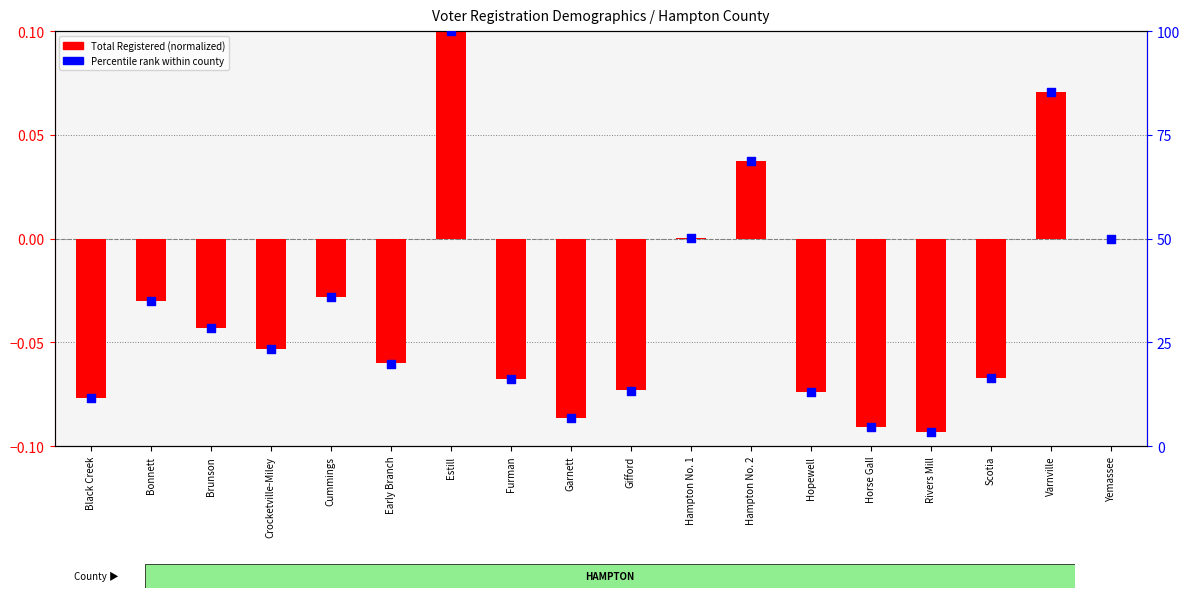

At how many categories does at least one series exceed 71?

2